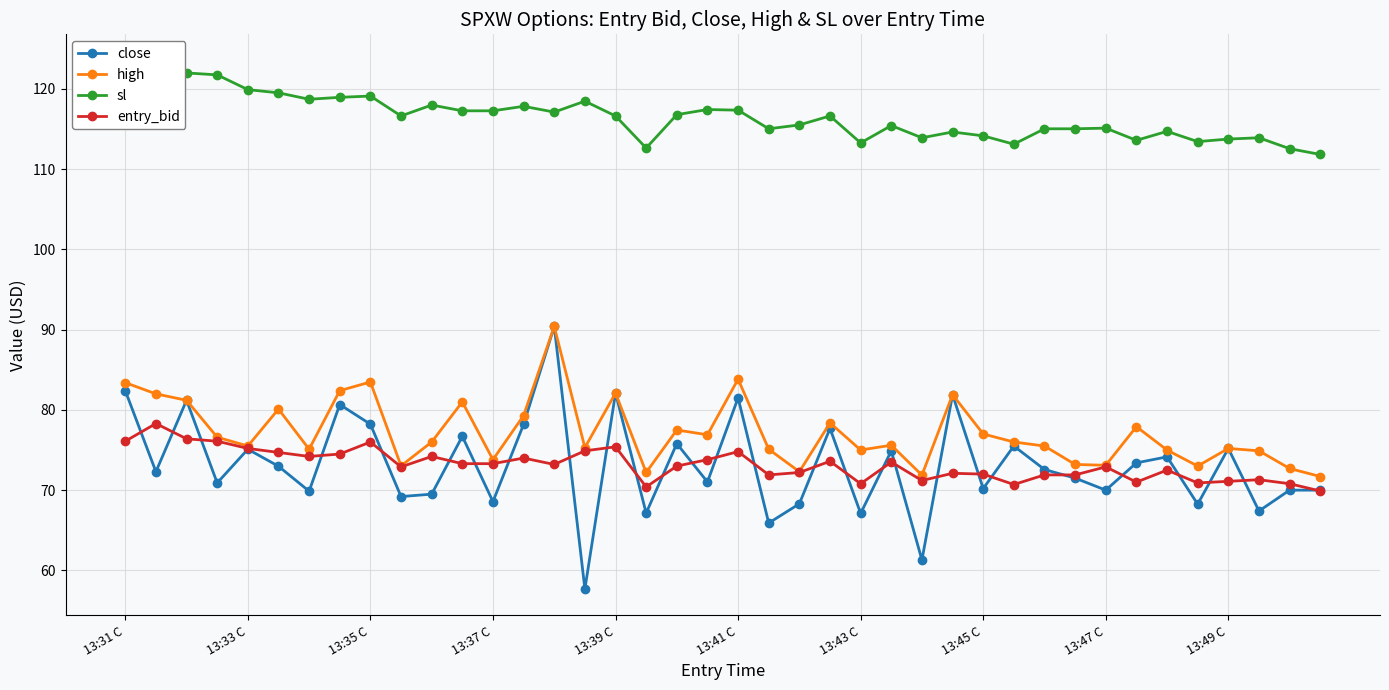

The value of high at 13:41 C is 83.8. True or false?

True